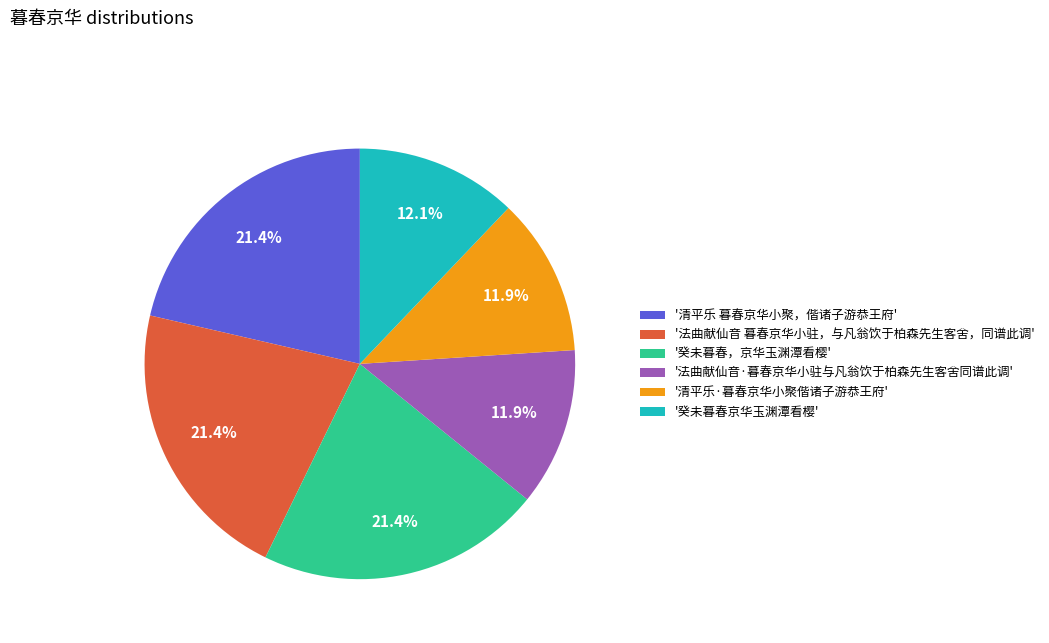

Count the number of slices in the pie.

6